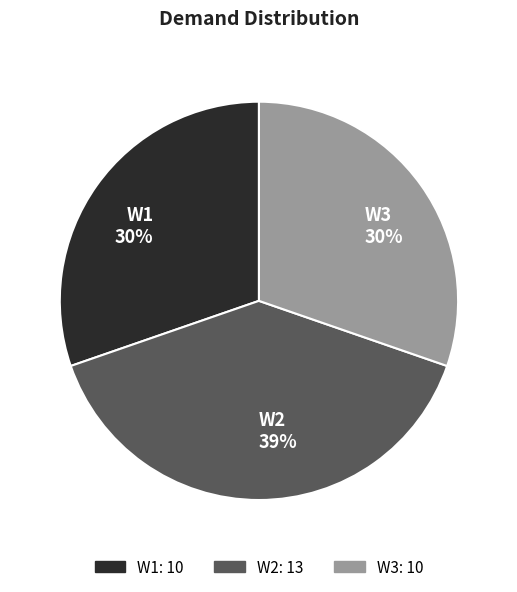

Which slice is the largest?

W2